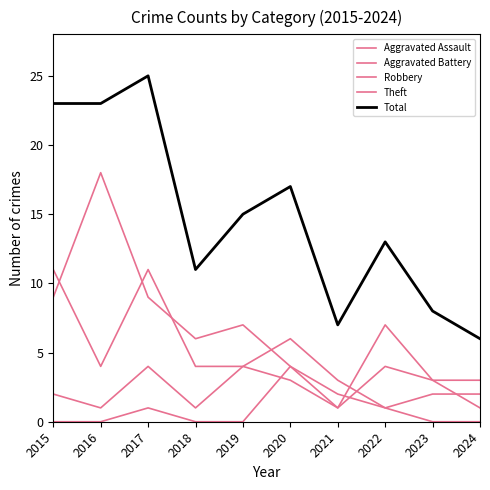

How many lines are shown in the chart?

5